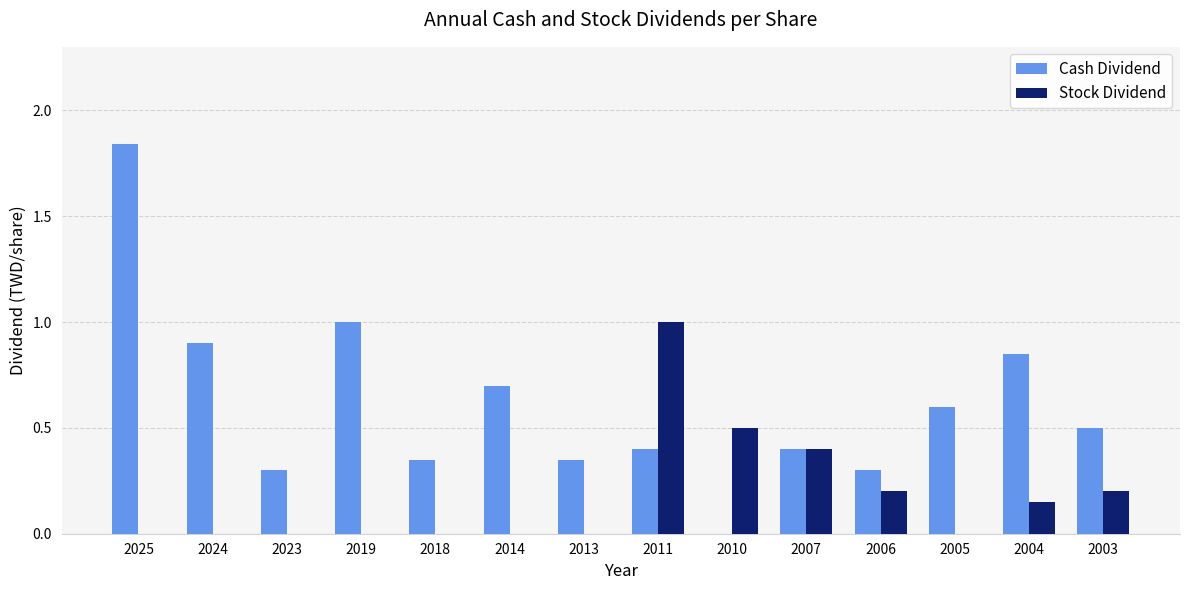

What is the sum of all Stock Dividend values?

2.5